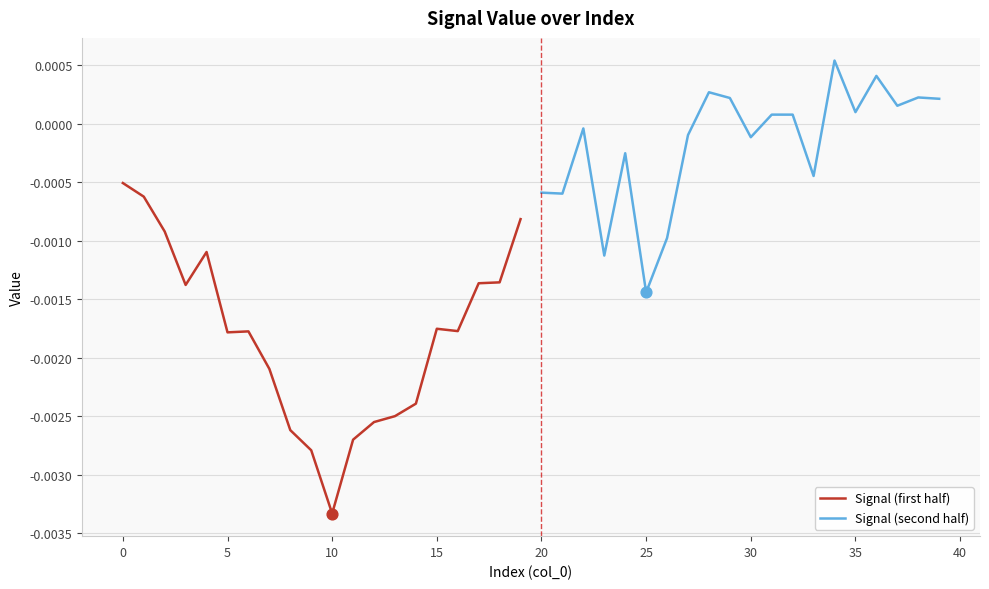

What are all the series names shown in the legend?

Signal (first half), Signal (second half)